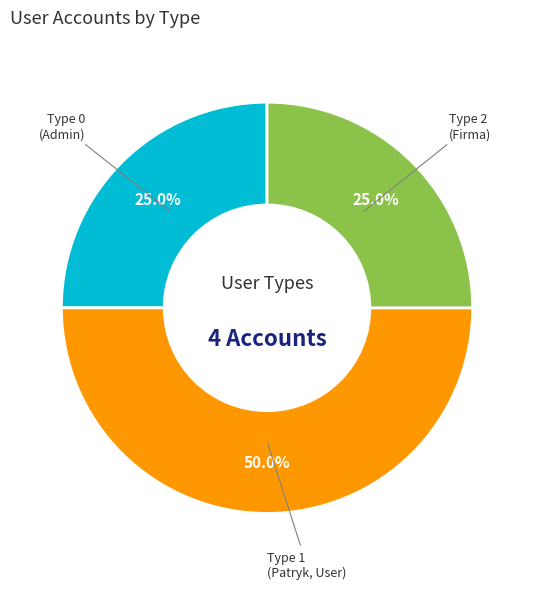

What is the ratio of the value at Type 0 (Admin) to the value at Type 1 (Patryk, User)?

0.5